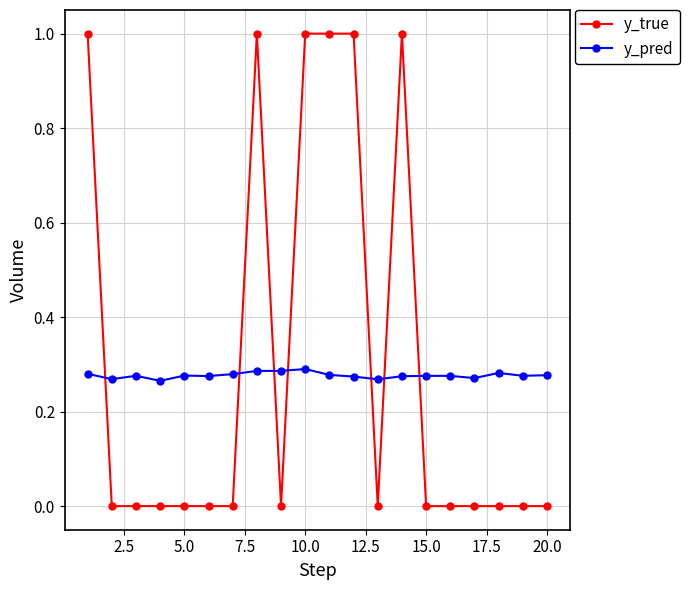

True or false: y_pred has more than 2 points higher than both neighbors.

True